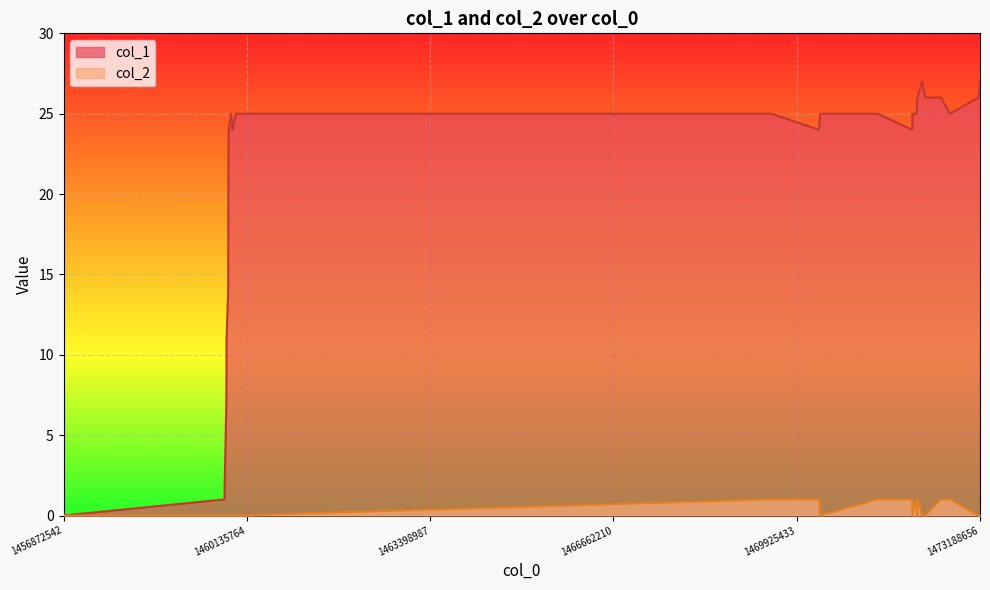

Rank the series by their maximum value, from highest to lowest.

col_1, col_2